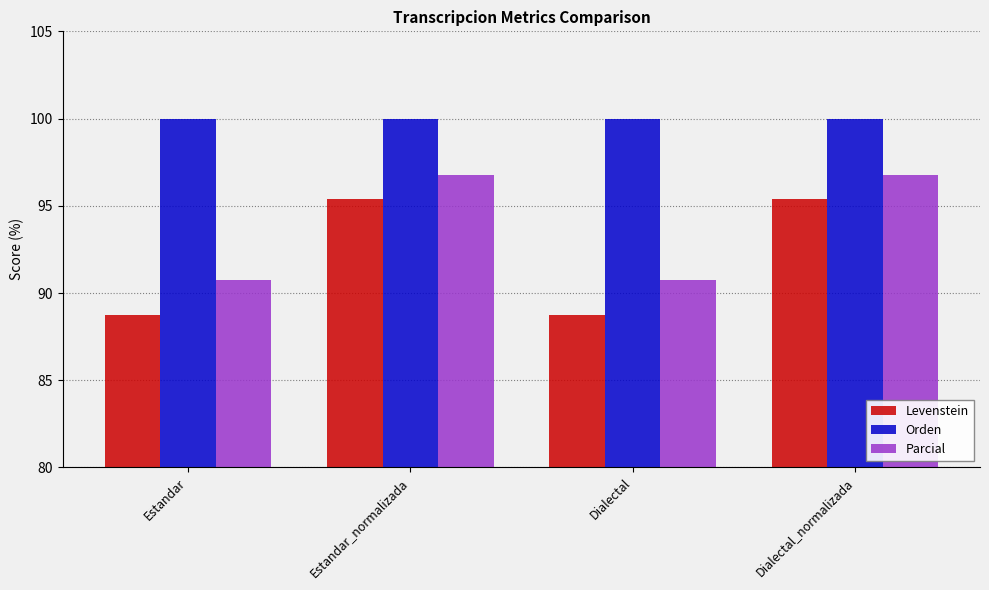

Which series changed the most between Dialectal and Dialectal_normalizada?

Levenstein